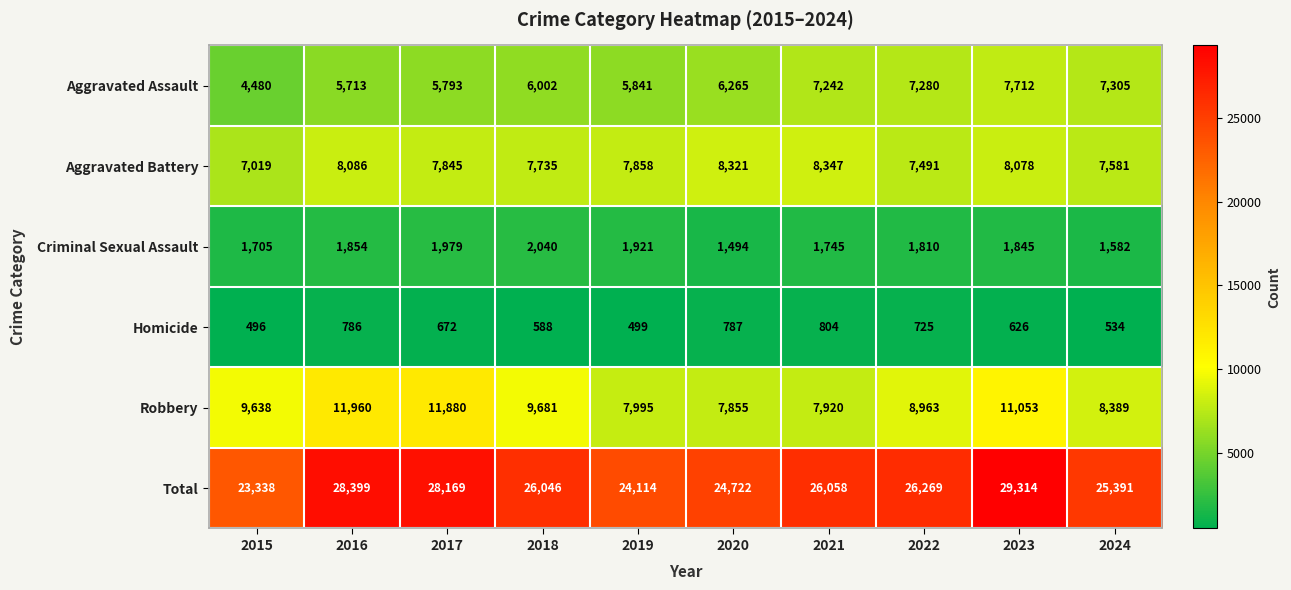

At which label does Aggravated Battery first exceed 7858?

2016